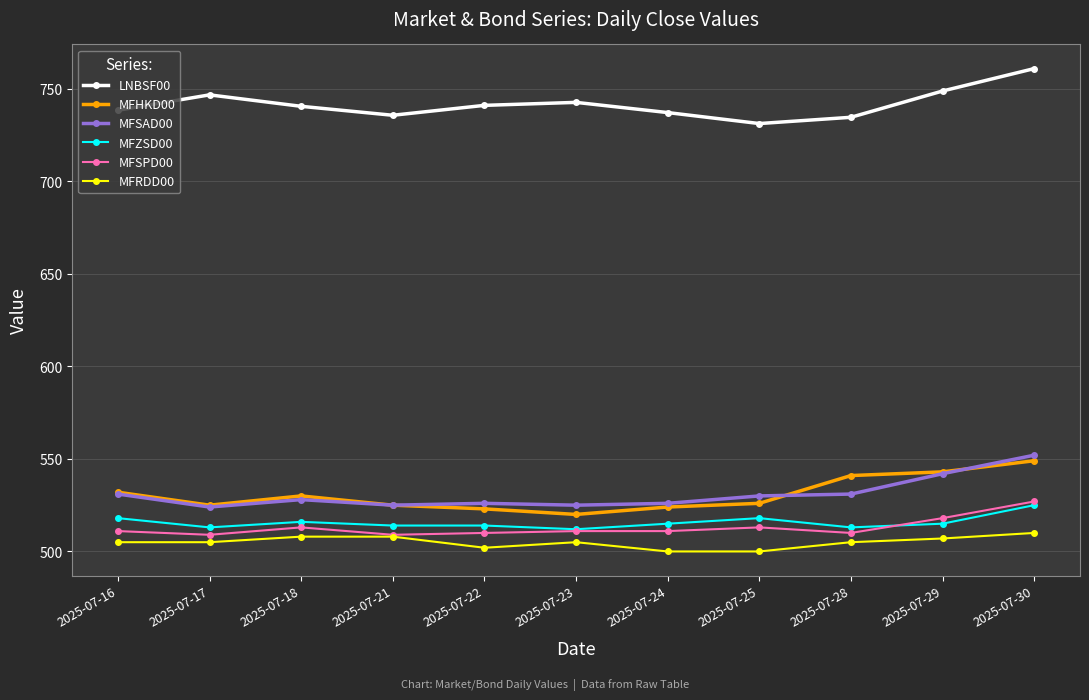

What is the spread (max minus min) of values at 2025-07-22?

239.0